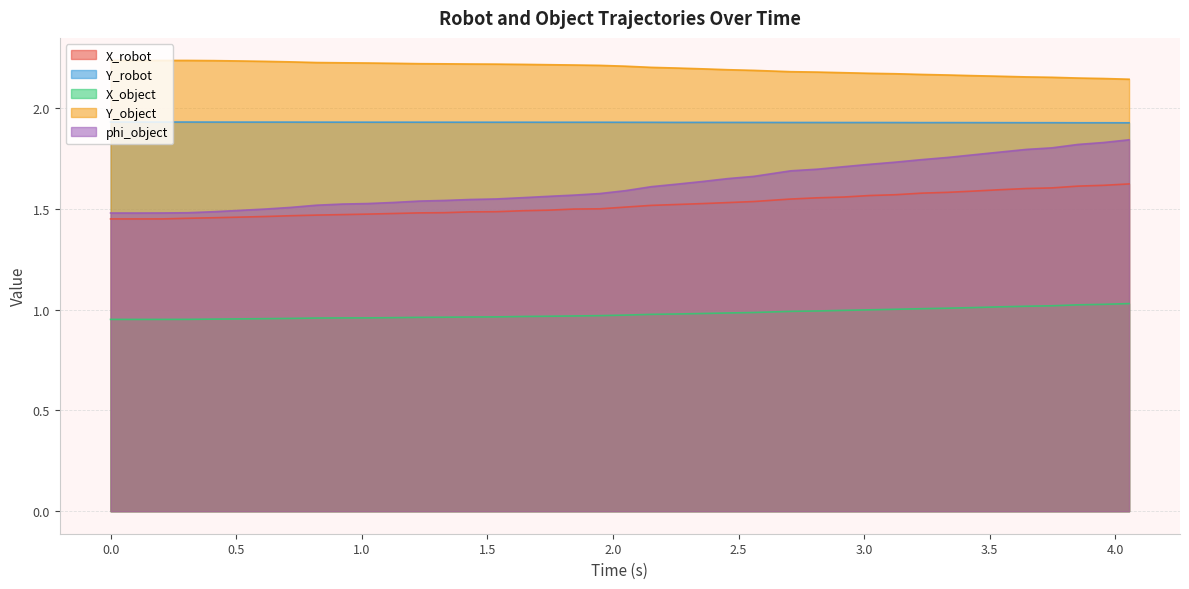

Which series has the largest total across all categories?

Y_object